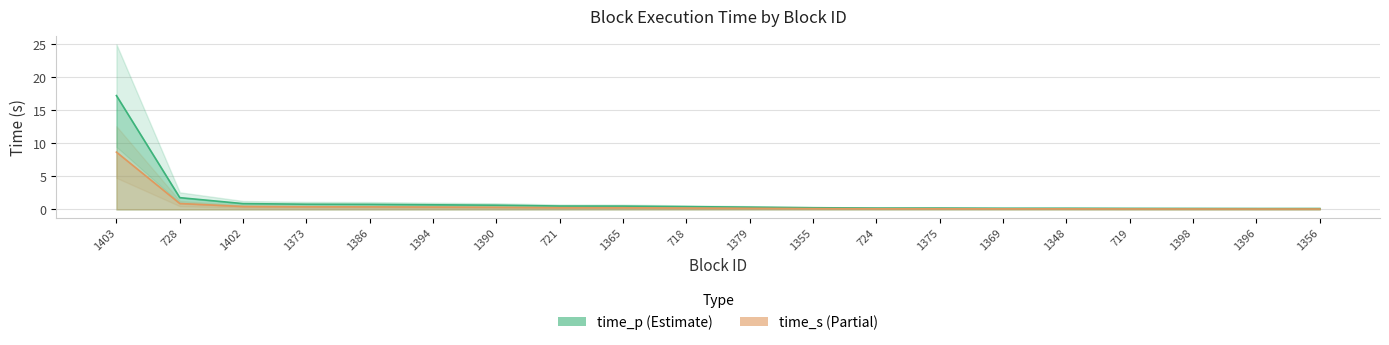

List the labels in order of time_s value, largest first.

1403, 728, 1402, 1373, 1386, 1394, 1390, 721, 1365, 718, 1379, 1355, 724, 1375, 1369, 1348, 719, 1398, 1396, 1356